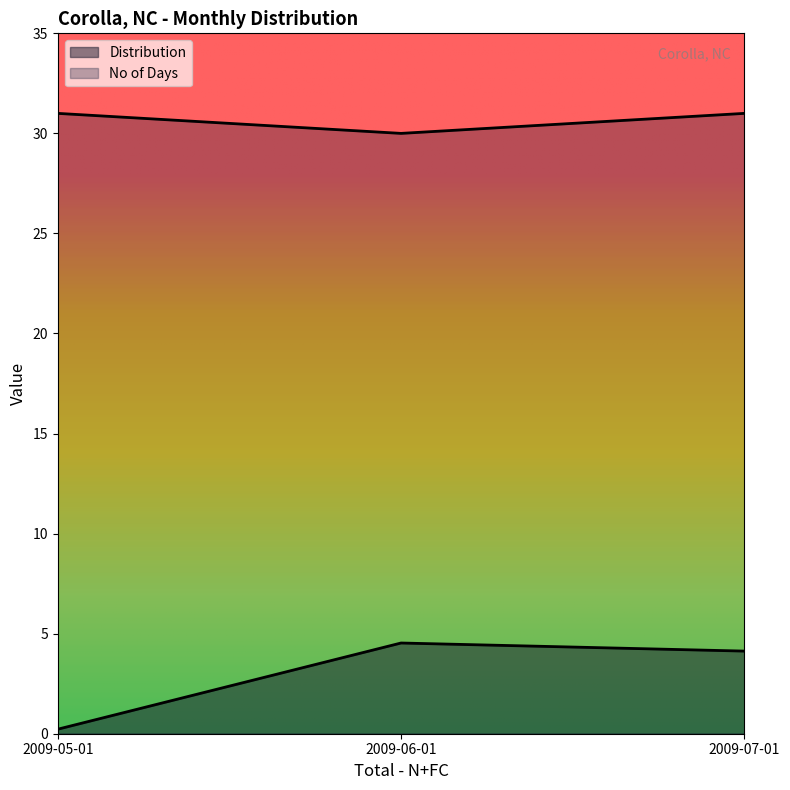

List the series in order of their peak value, lowest first.

Distribution, No of Days